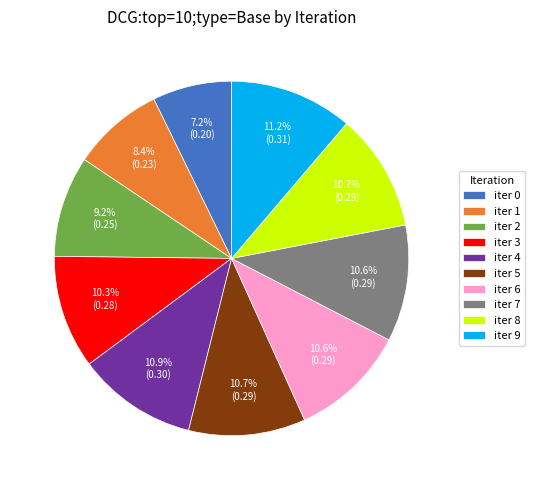

How much of the chart is everything except iter 8?

89.3%